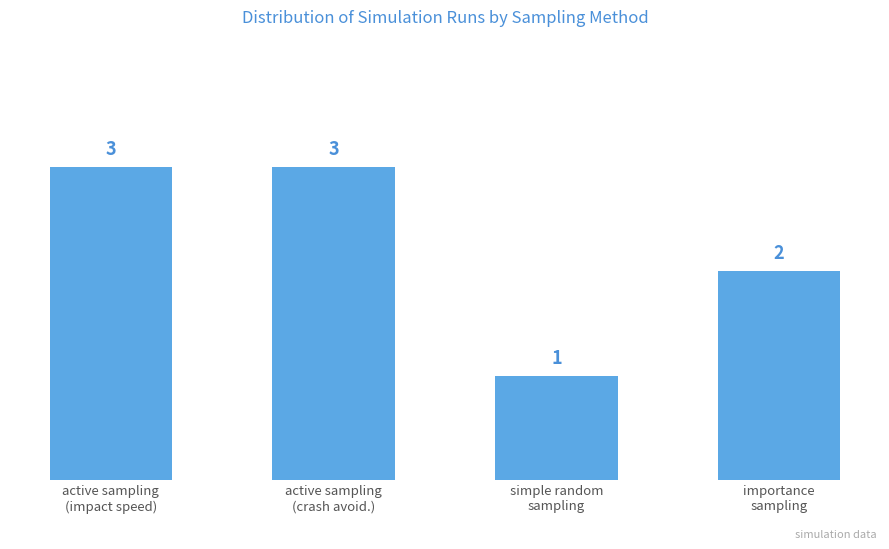

Count the values in the range 2 to 3.

3